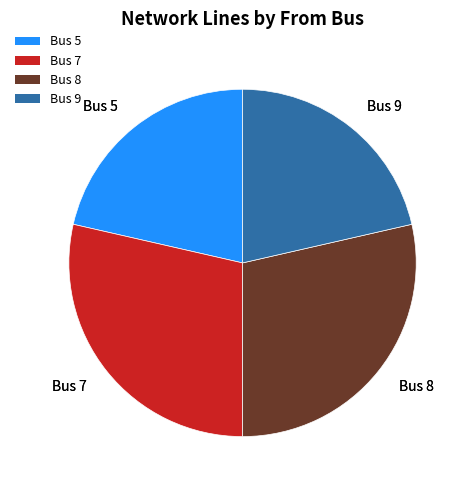

Count the number of slices in the pie.

4